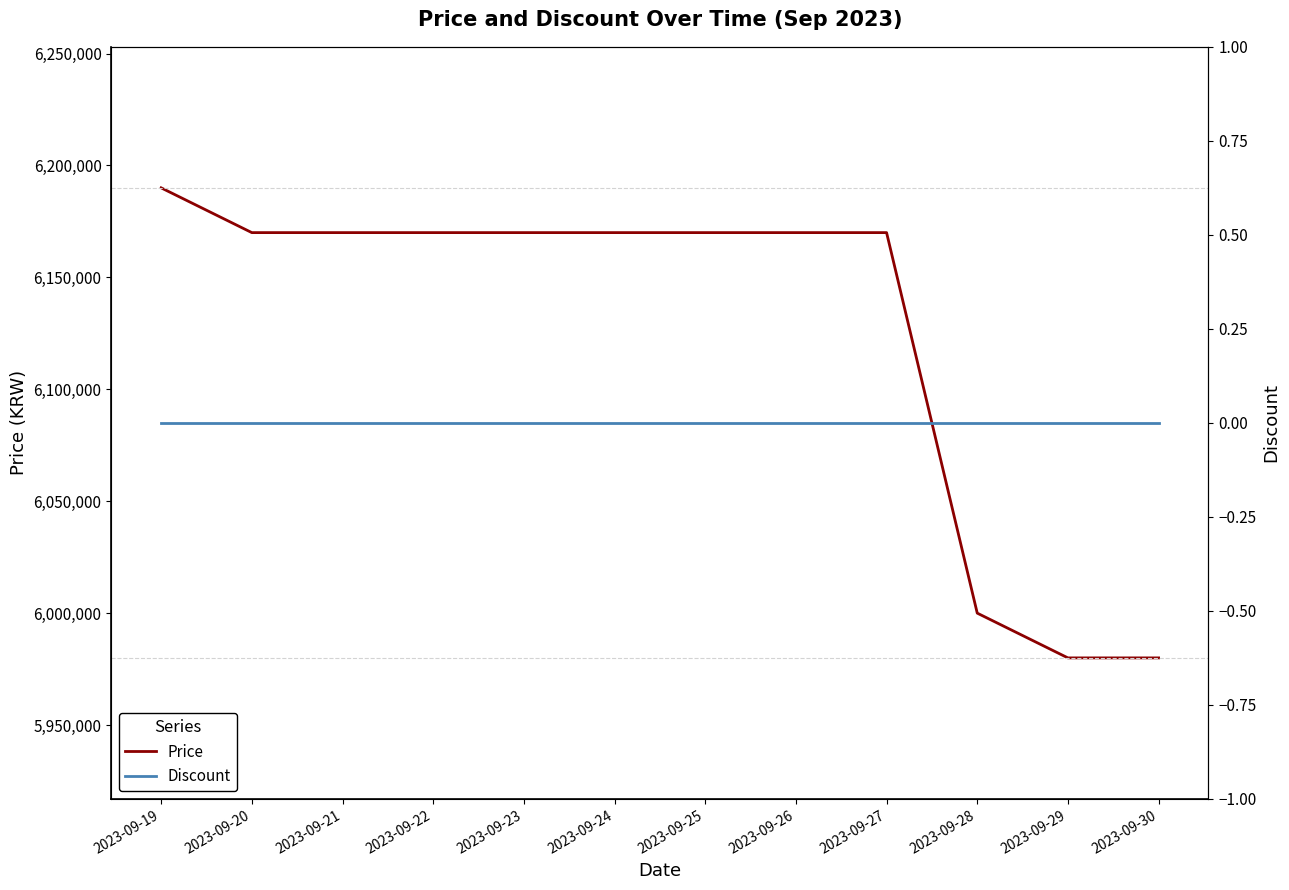

What is the approximate value of Price at 2023-09-24, to the nearest 100?

6170000